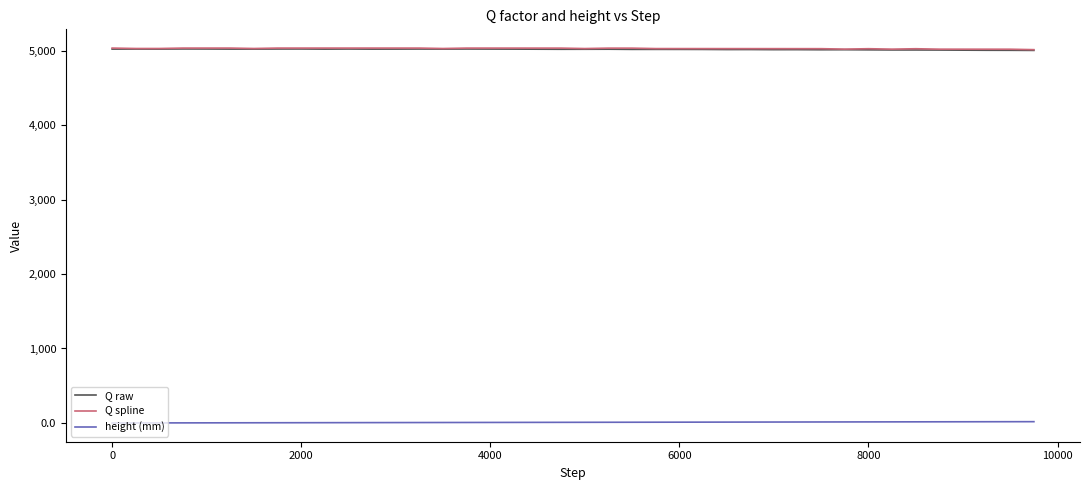

True or false: height (mm) and Q raw cross at least once.

False